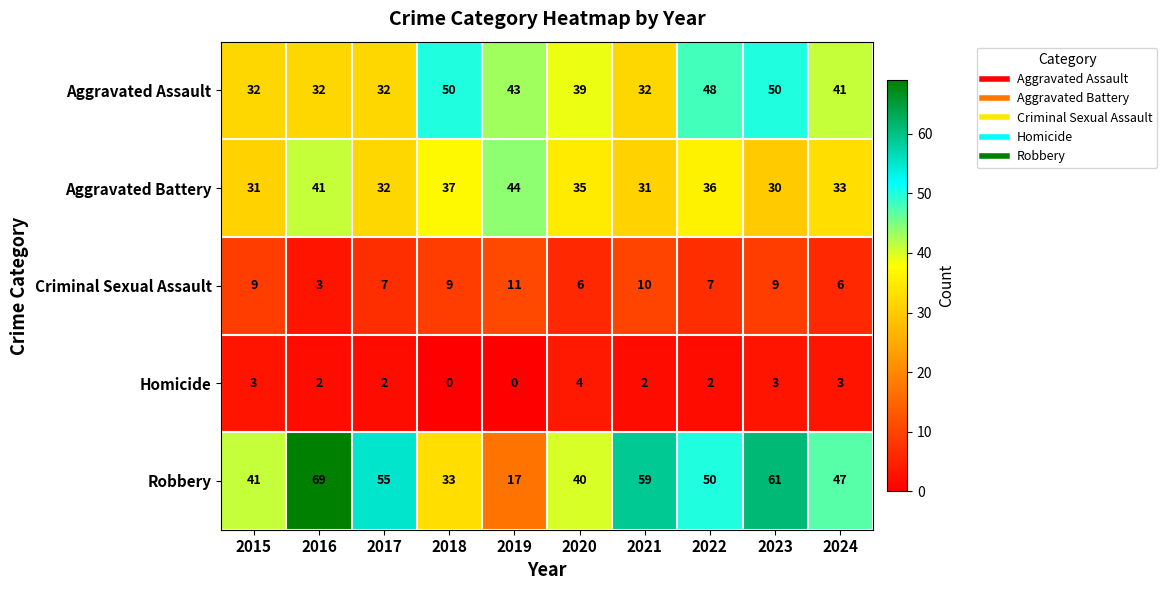

What value does the Aggravated Assault series have at 2016?

32